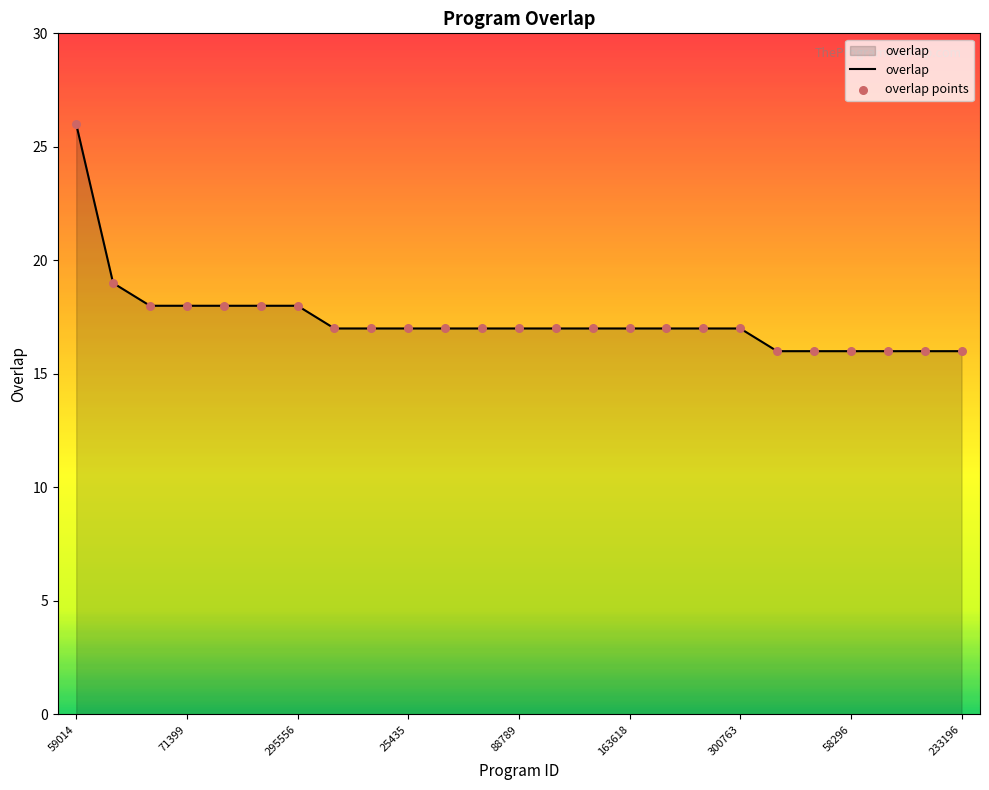

What is the minimum value shown in the chart?

16